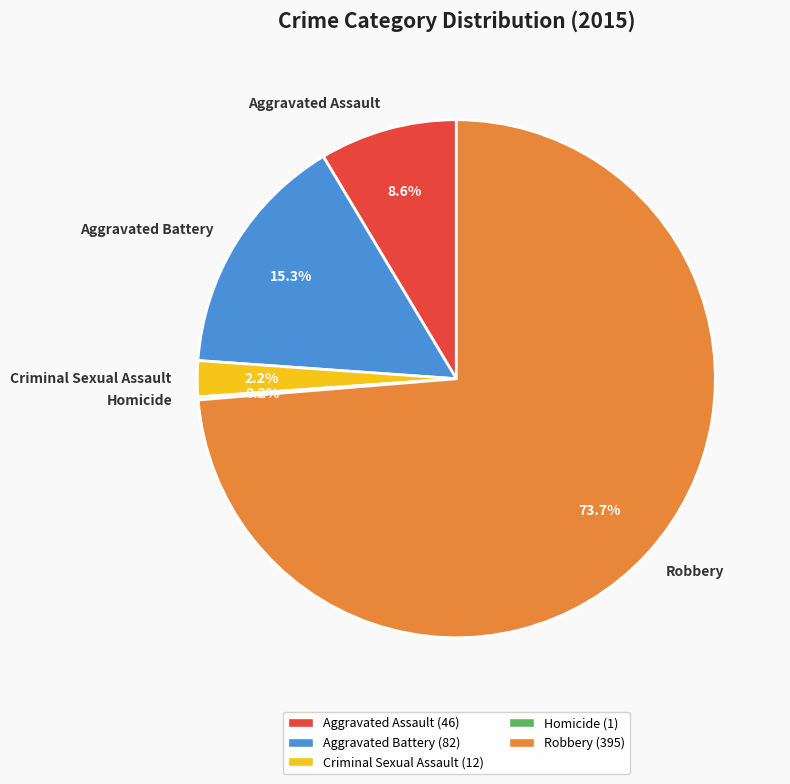

Which slice is the largest?

Robbery